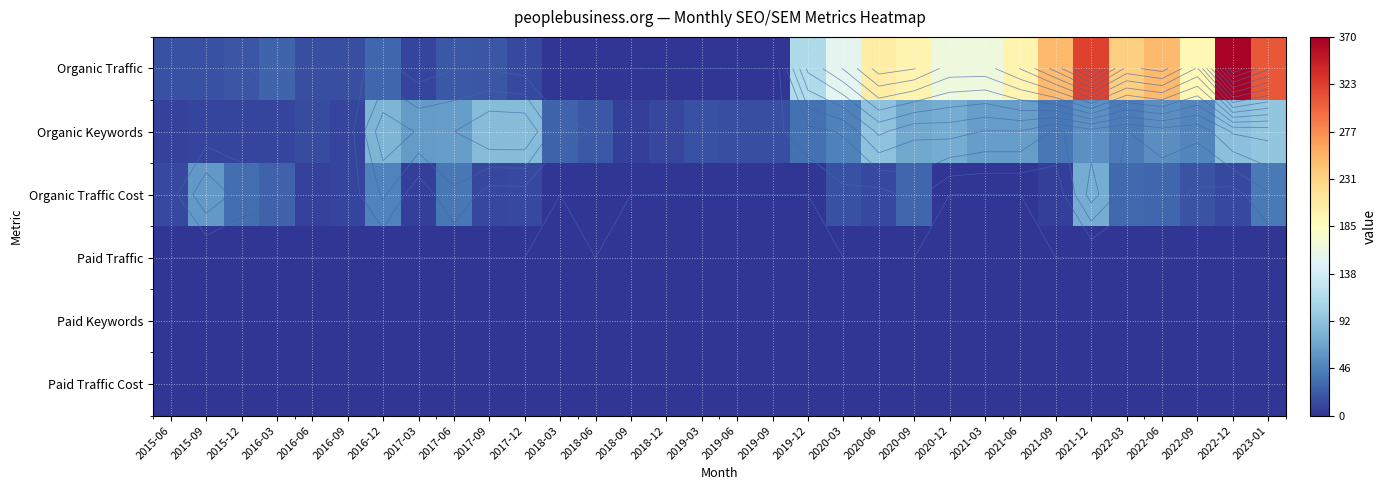

What is the greatest value displayed?

367